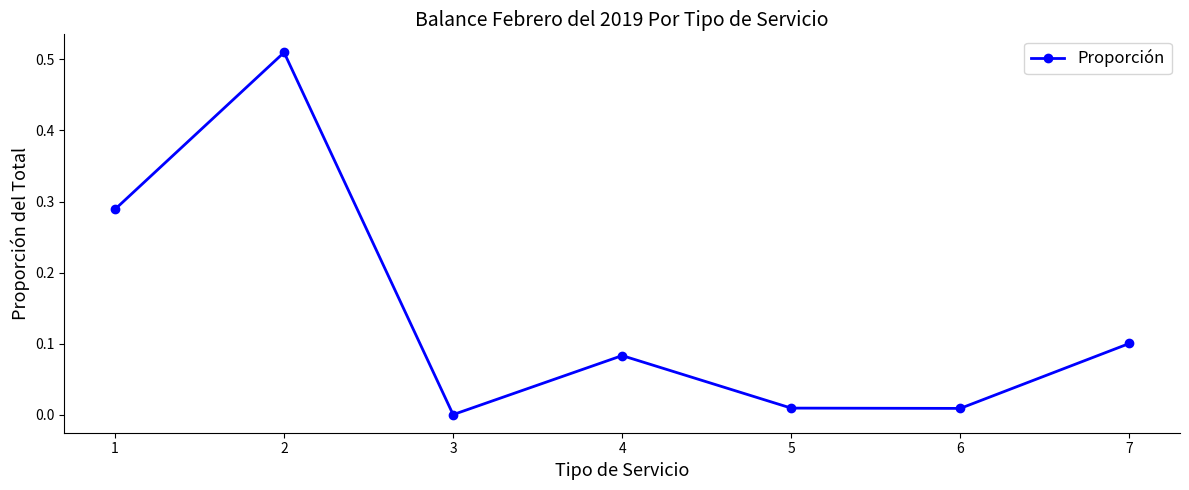

True or false: the data shows 0.0 at 3.

True